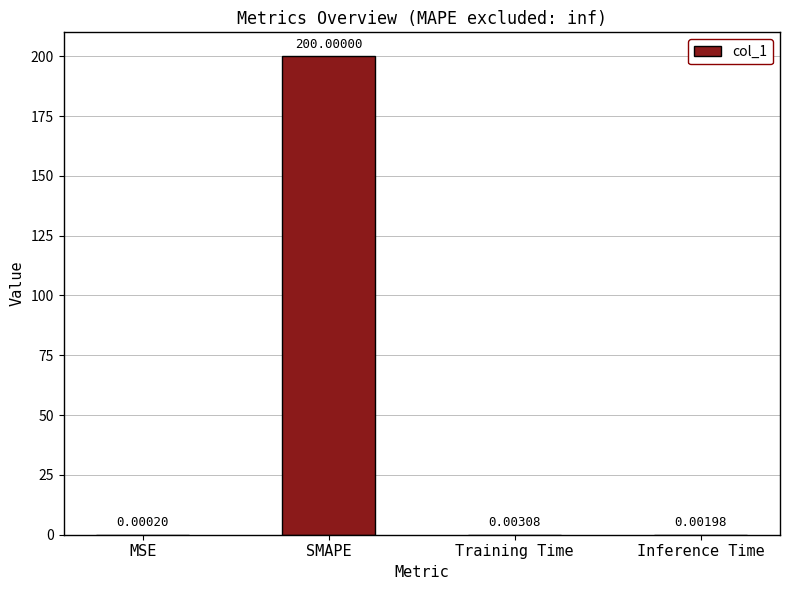

What is the greatest value displayed?

200.0